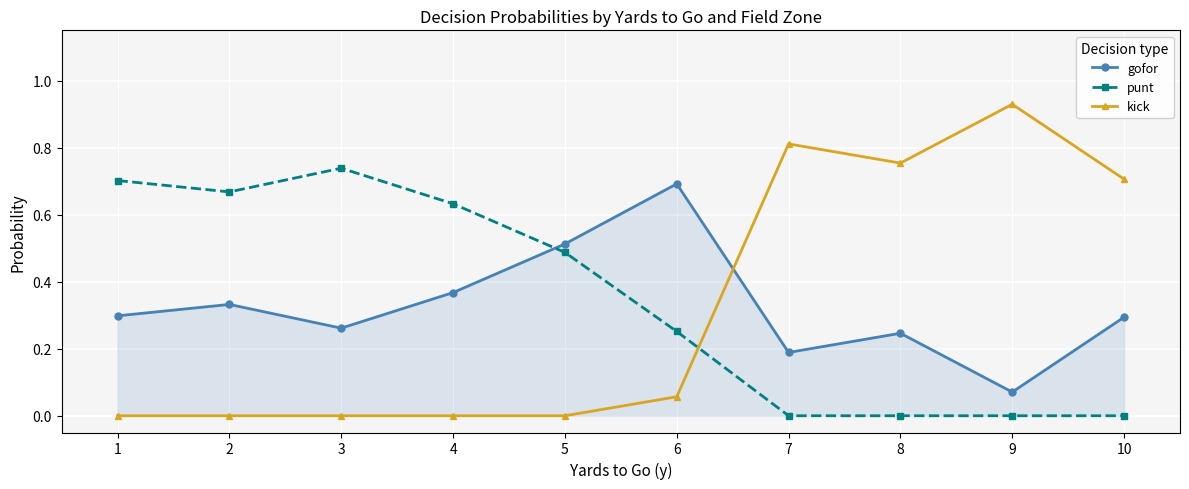

How many lines are shown in the chart?

3